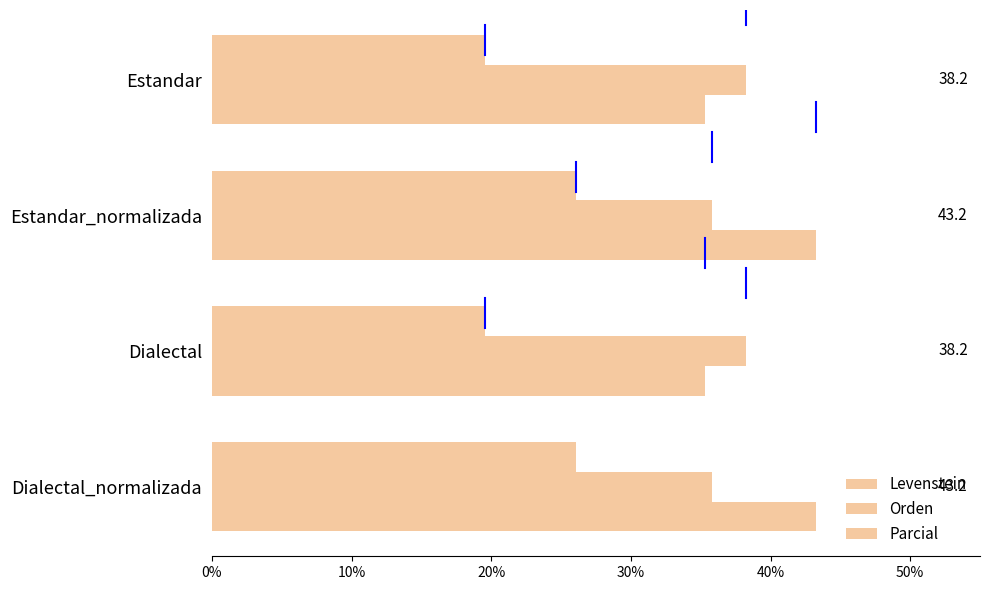

What is the value of the Levenstein bar at the 4th from the left?

26.1